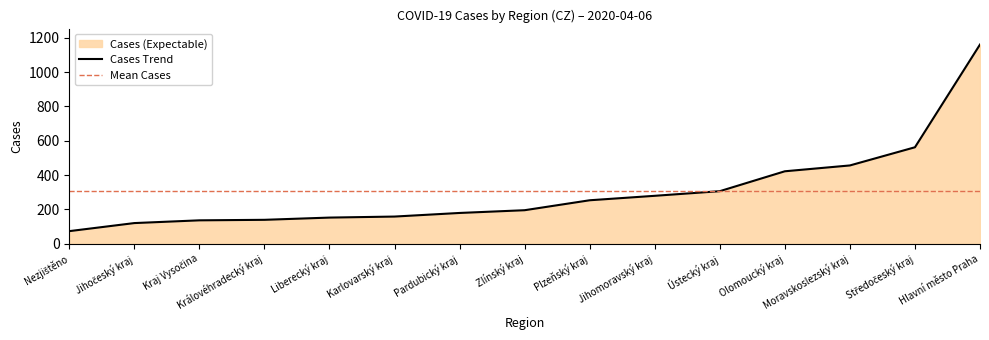

Where is the data nearest to the value 617?

Středočeský kraj